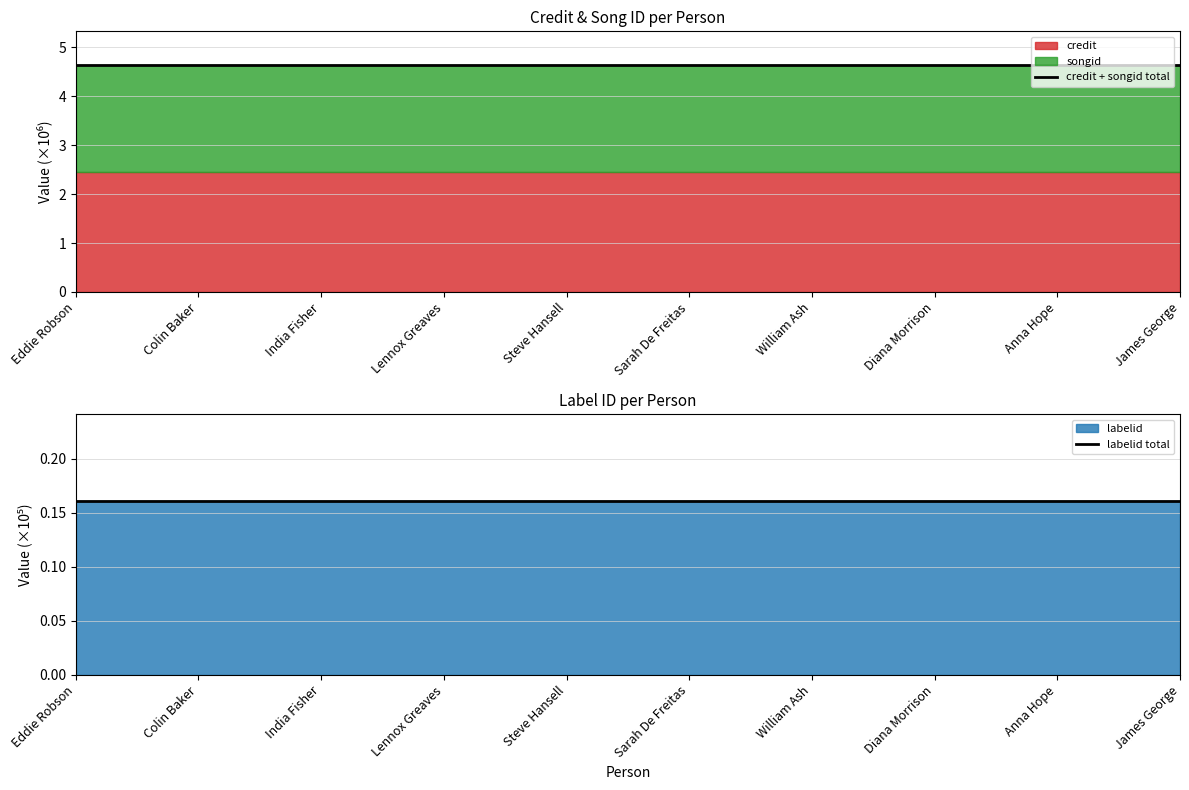

Reading right to left, extract all data points from this chart.

credit + songid total: James George=4.6	Anna Hope=4.6	Diana Morrison=4.6	William Ash=4.6	Sarah De Freitas=4.6	Steve Hansell=4.6	Lennox Greaves=4.6	India Fisher=4.6	Colin Baker=4.6	Eddie Robson=4.6
labelid total: James George=0.2	Anna Hope=0.2	Diana Morrison=0.2	William Ash=0.2	Sarah De Freitas=0.2	Steve Hansell=0.2	Lennox Greaves=0.2	India Fisher=0.2	Colin Baker=0.2	Eddie Robson=0.2